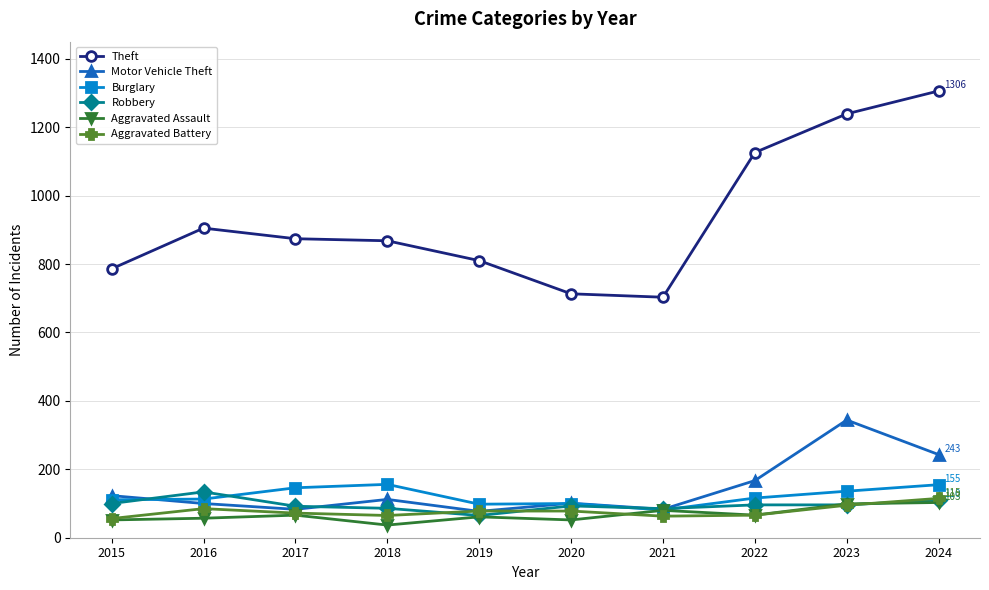

Does the chart have visible grid lines?

Yes